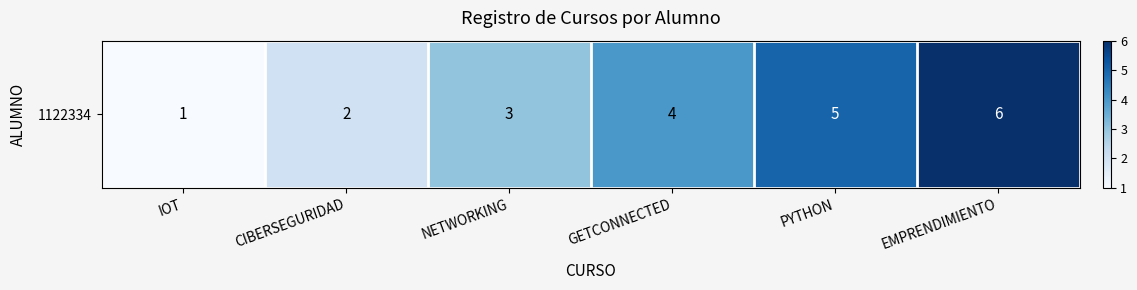

Between NETWORKING and IOT, which is larger?

NETWORKING